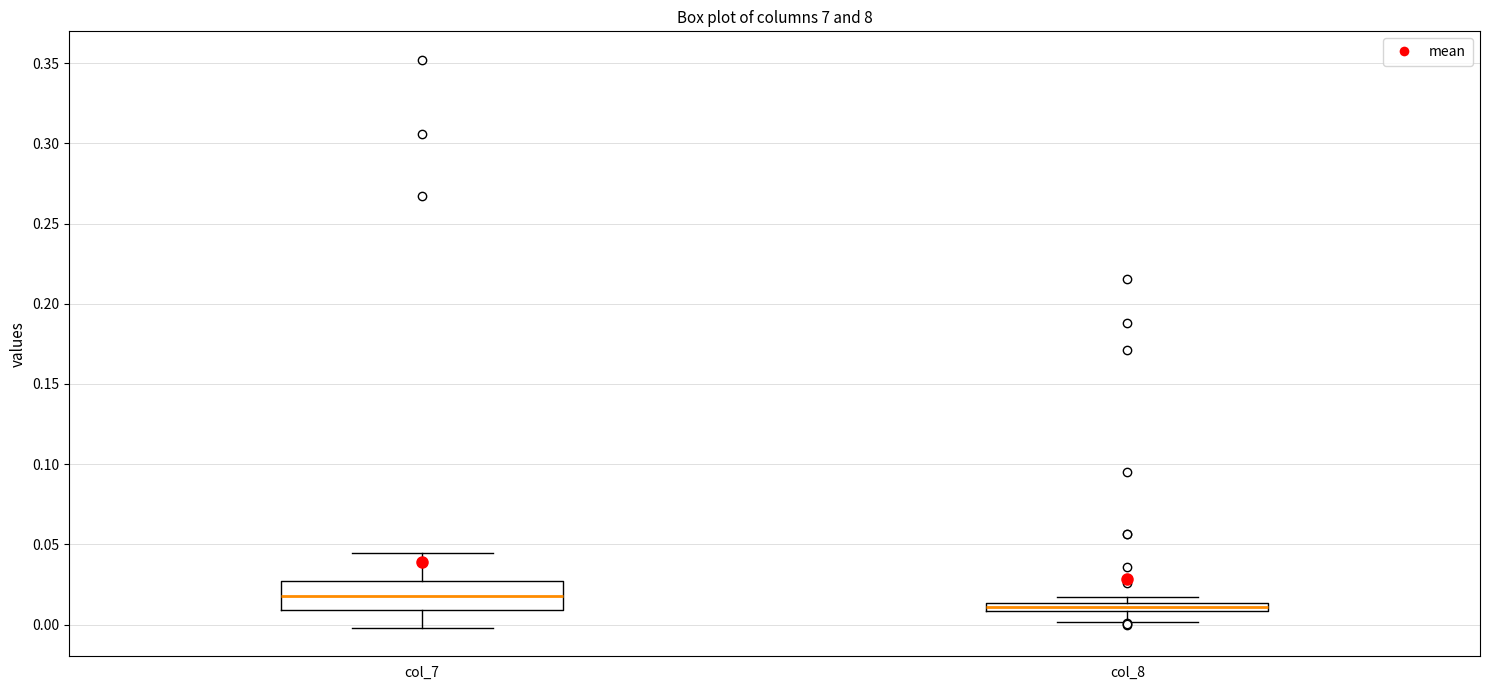

Which box is the tallest, from its lower edge to its upper edge?

col_7